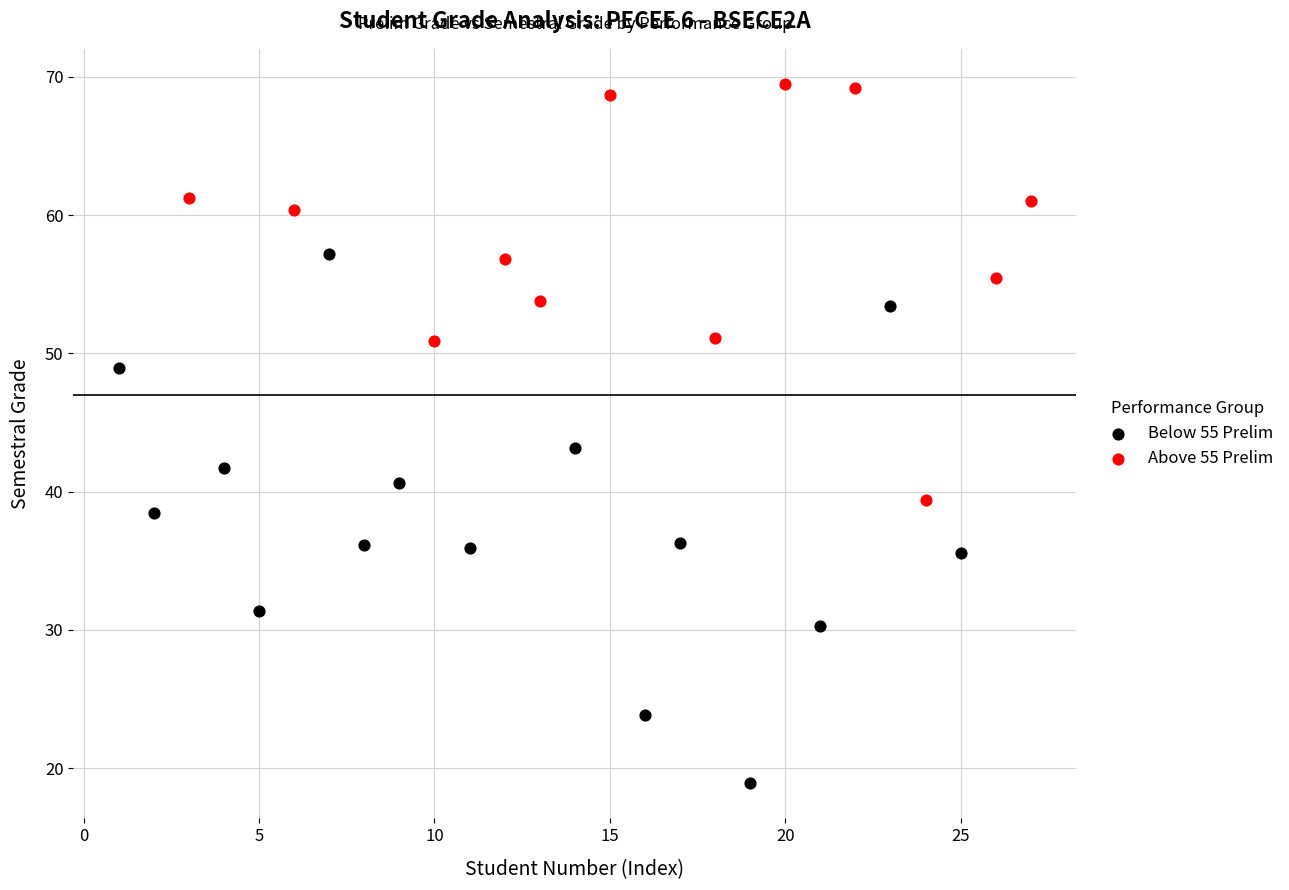

Which series reaches the minimum Y coordinate?

Below 55 Prelim